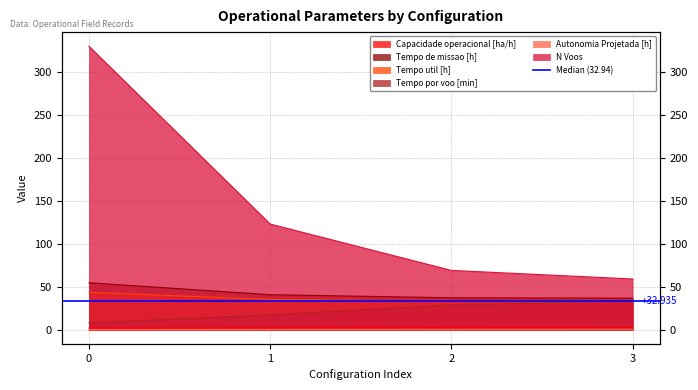

What is the difference between the highest and lowest values at 0?

329.9